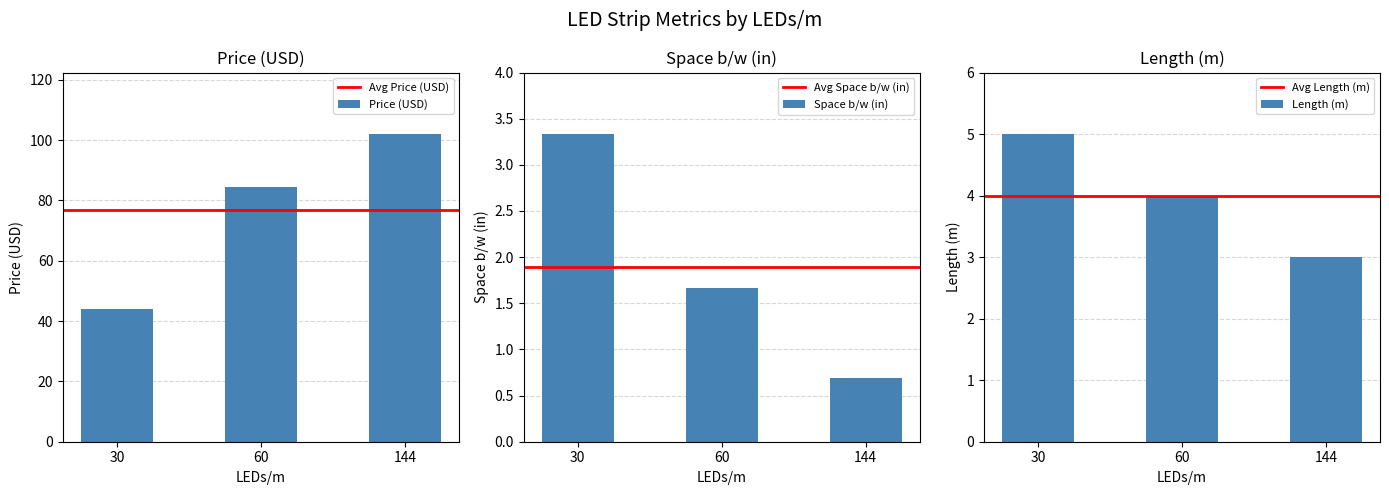

At which label does Price (USD) reach its peak?

144